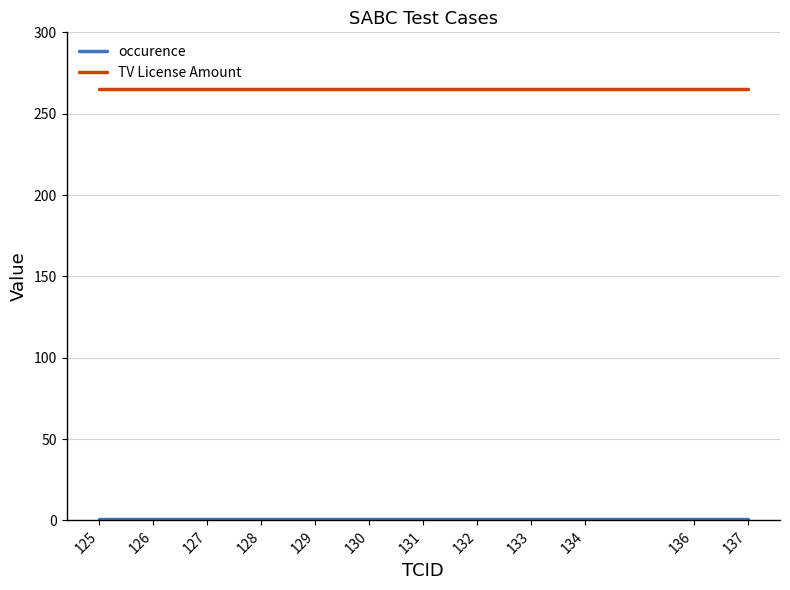

The TV License Amount series shows 265 at 125. True or false?

True